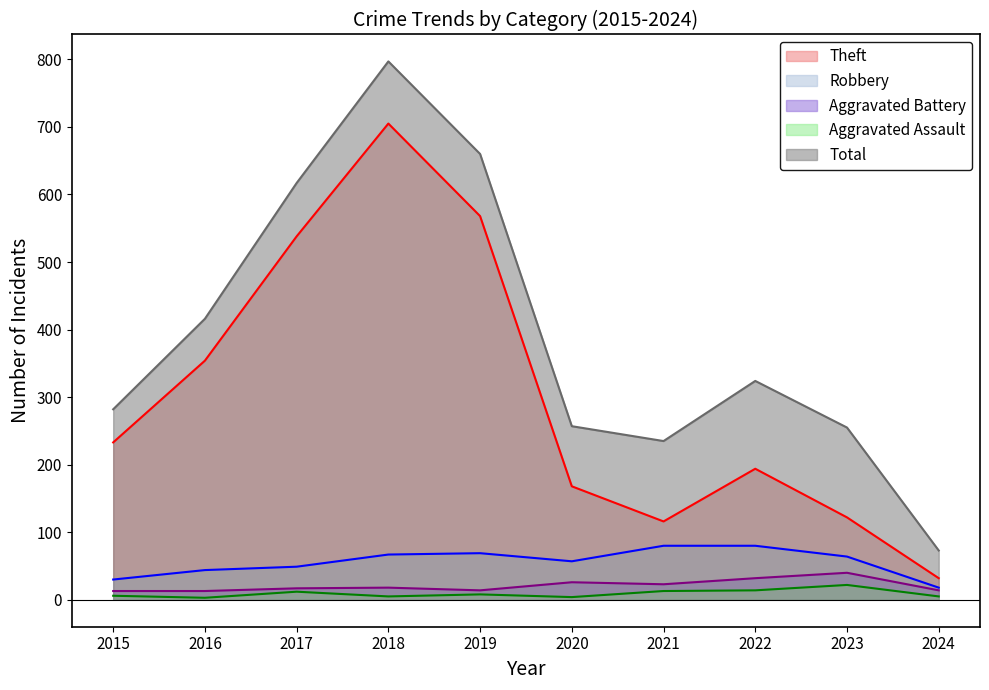

List the series in order of their peak value, lowest first.

Aggravated Assault, Aggravated Battery, Robbery, Theft, Total